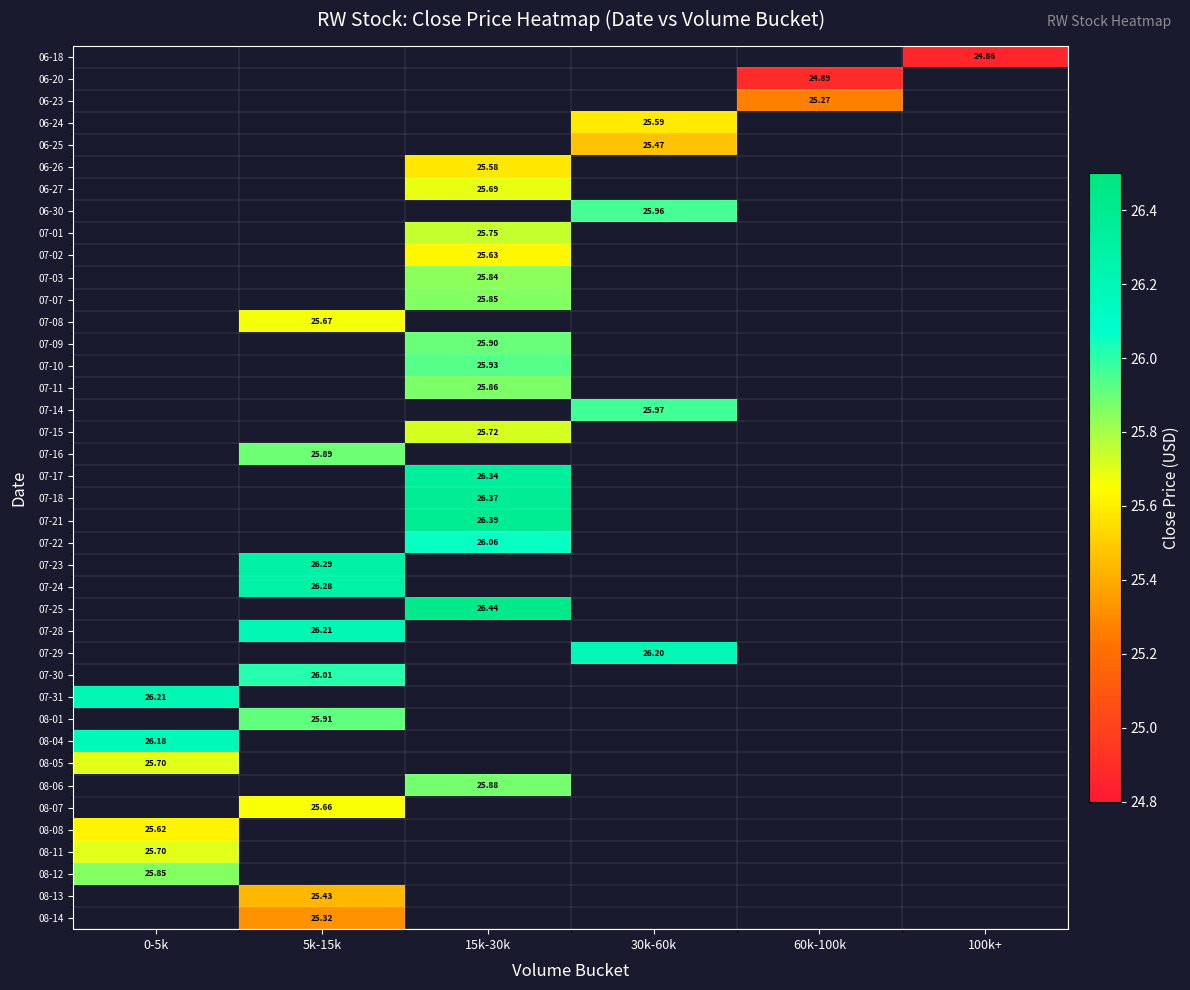

How many values in 08-08 are above zero?

1